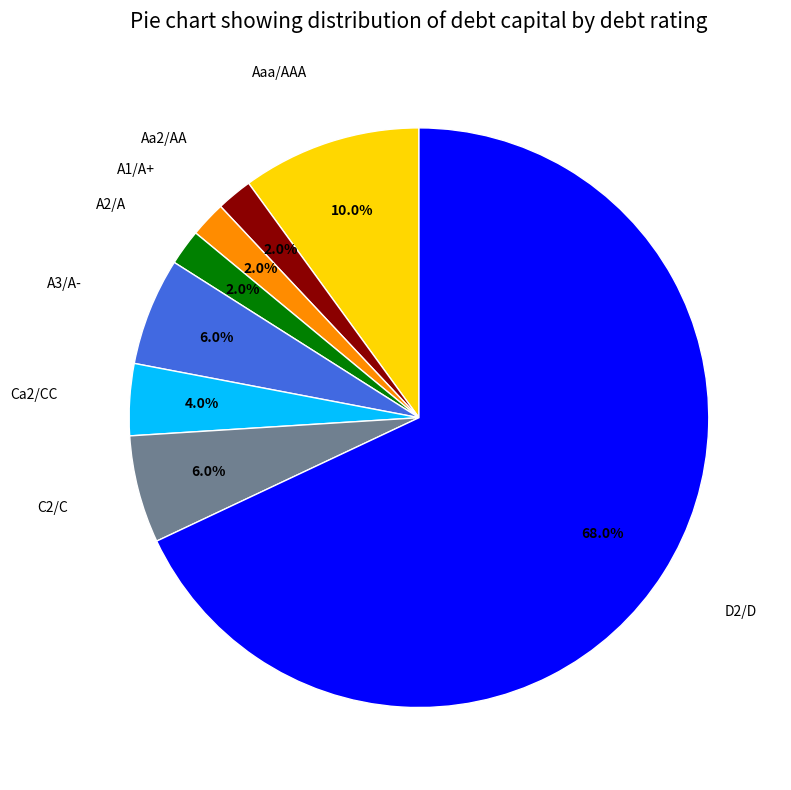

Does D2/D account for over 50% of the chart?

Yes